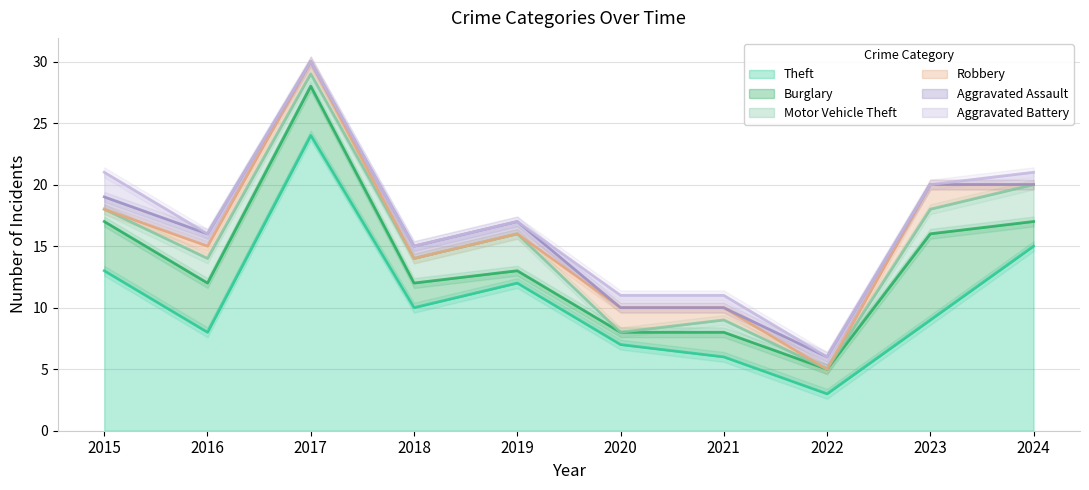

True or false: Theft and Motor Vehicle Theft intersect in this chart.

False